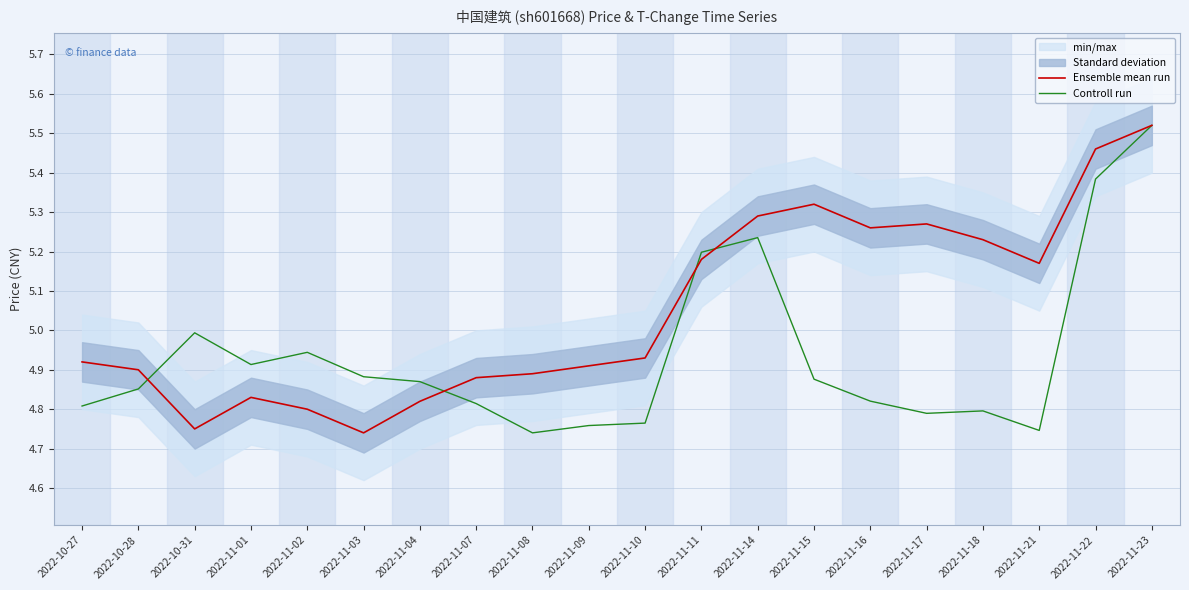

Which series has the largest total across all categories?

Ensemble mean run